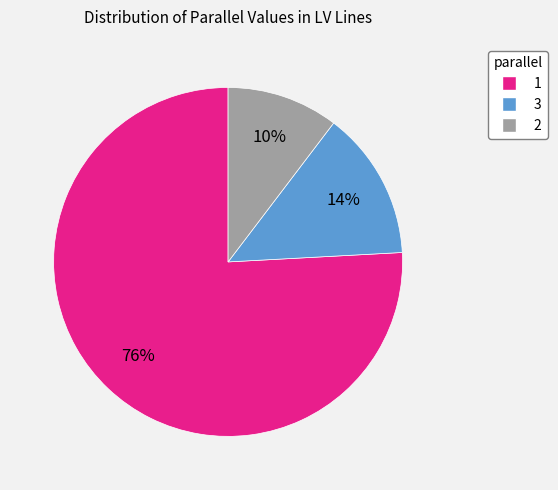

Which category has the smallest portion of the pie?

2